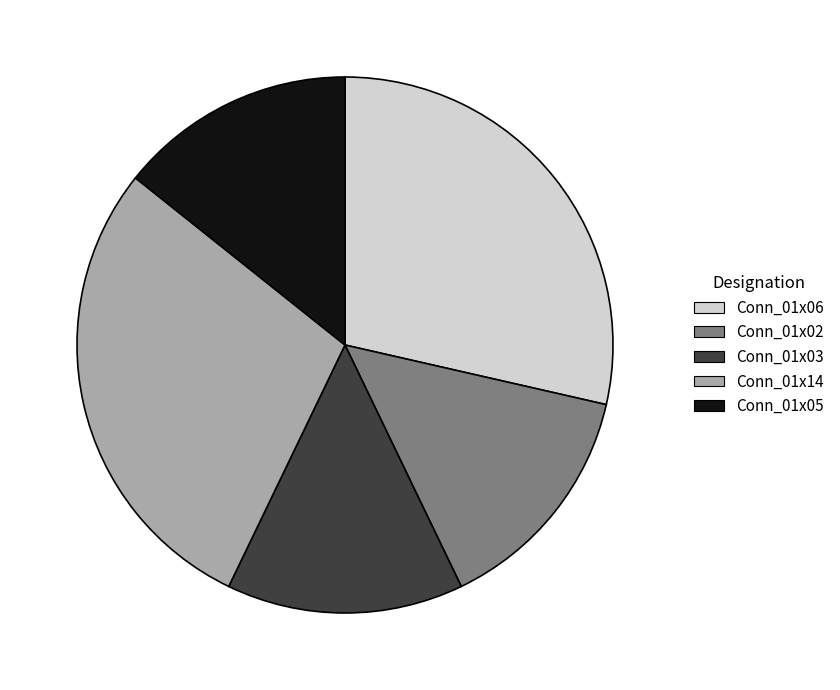

Approximately how many times larger is the value at Conn_01x14 compared to Conn_01x02?

2.0